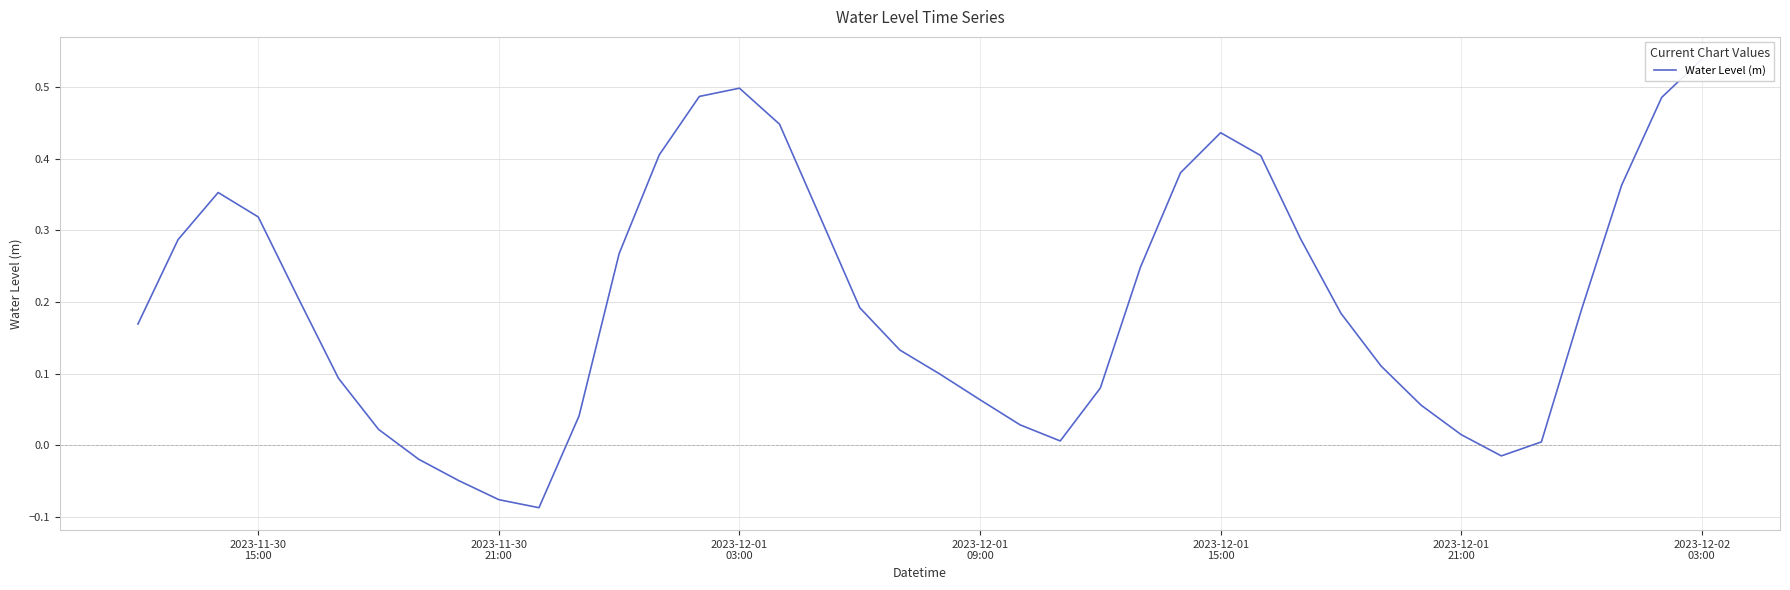

How many positive values are there?

35